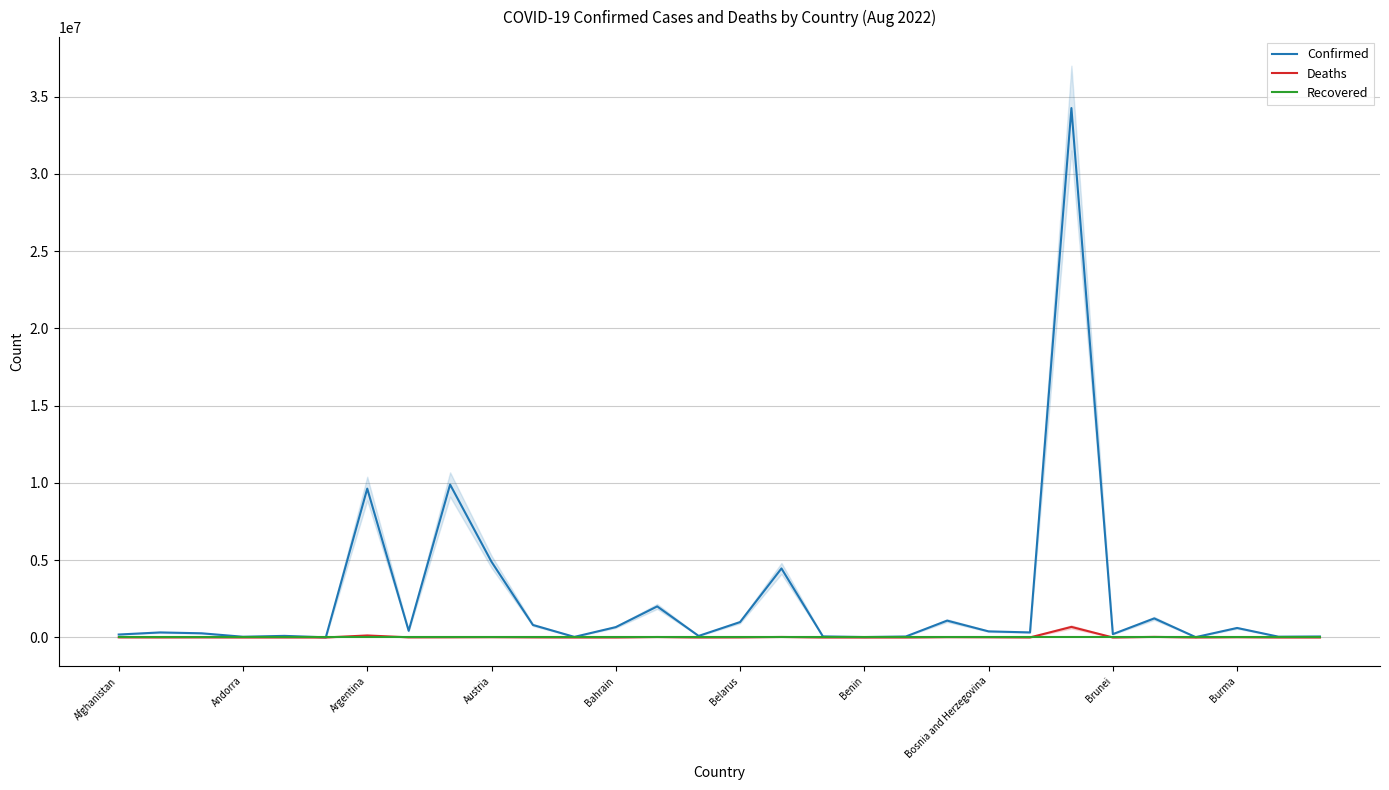

What is the average value of the Deaths series?

35206